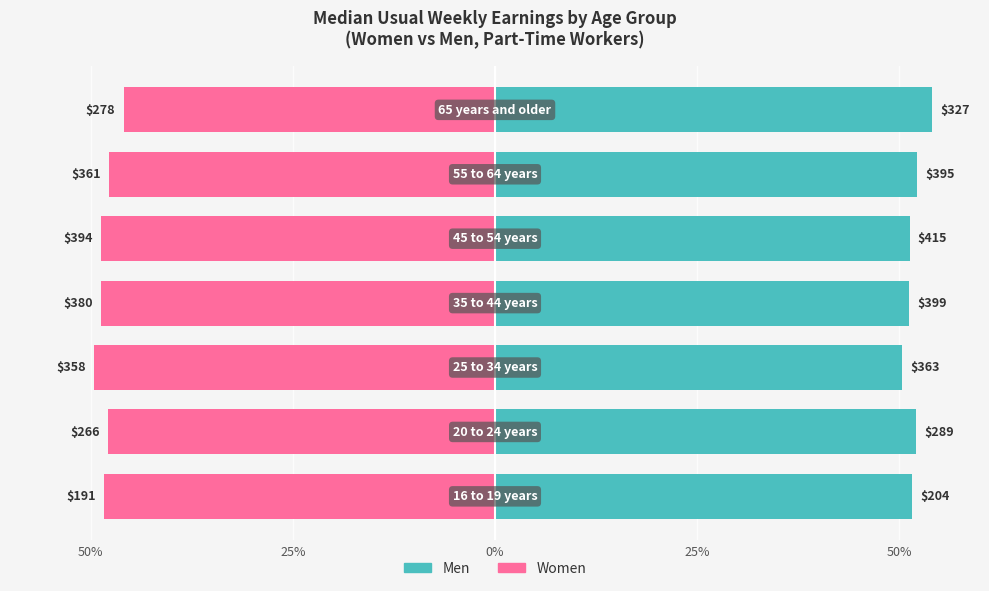

Reading right to left, what are all the values shown in this chart?

Women: -46.0	-47.8	-48.7	-48.8	-49.7	-47.9	-48.4
Men: 54.0	52.2	51.3	51.2	50.3	52.1	51.6